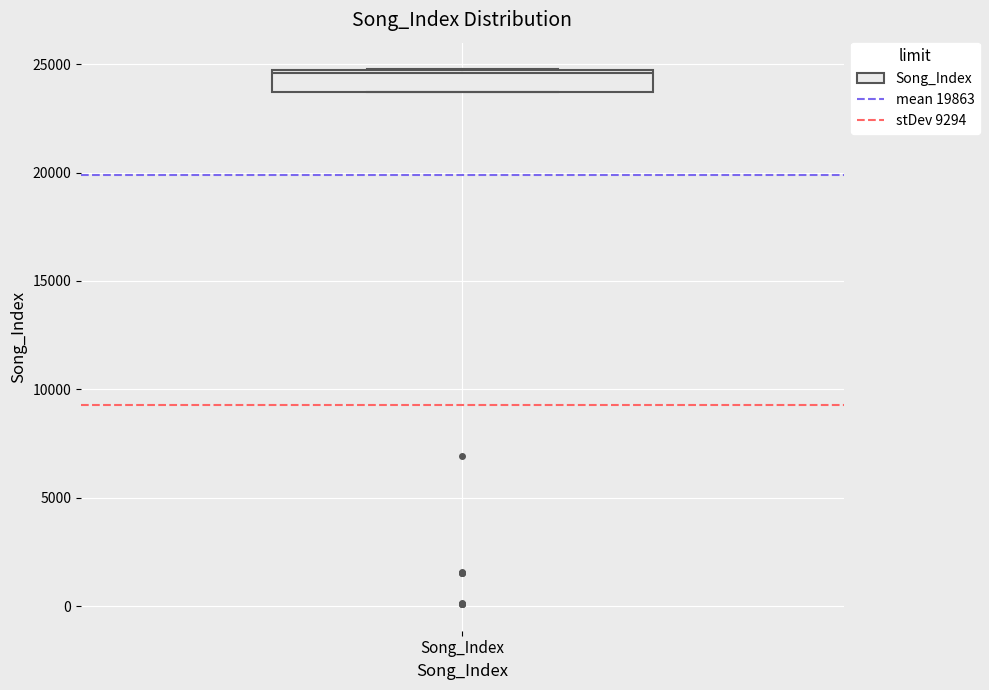

Where is the lower edge of the box for Song_Index on the y-axis? The values are not printed on the chart, so give them approximately, as read against the axis.

23500